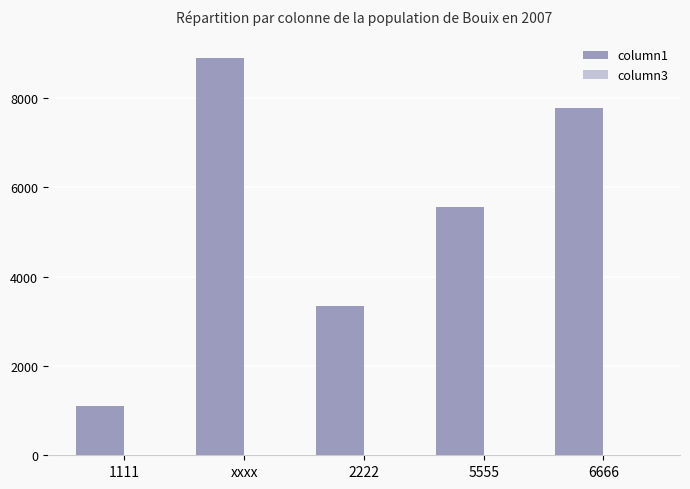

What is the average value of the column1 series?

5333